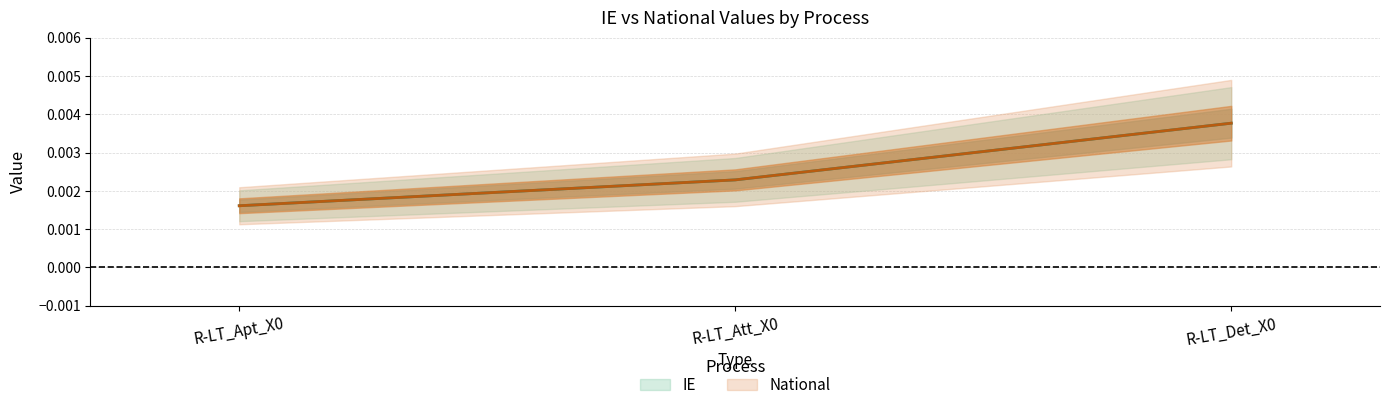

How many lines are shown in the chart?

2